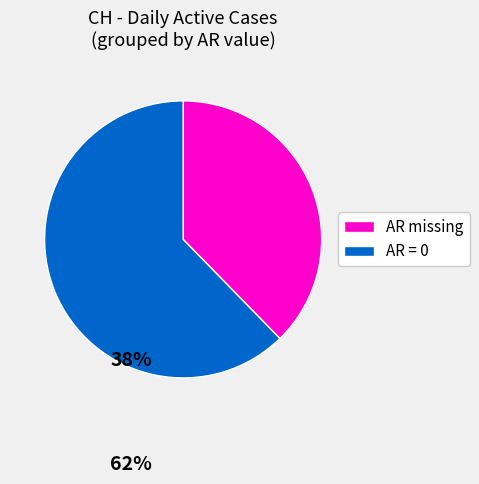

Is there any slice that represents more than half of the pie?

Yes